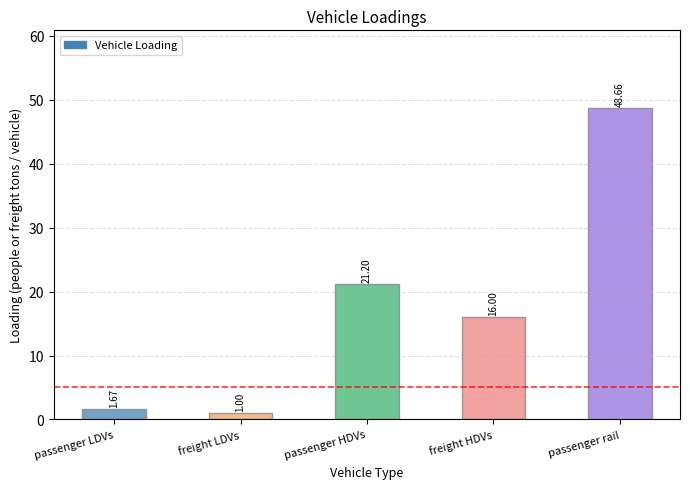

What value does the data have at passenger rail?

48.7